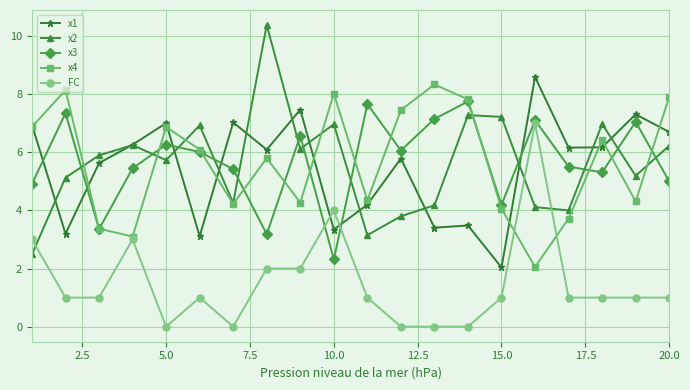

After their last crossing, which series has the higher values: FC or x1?

x1